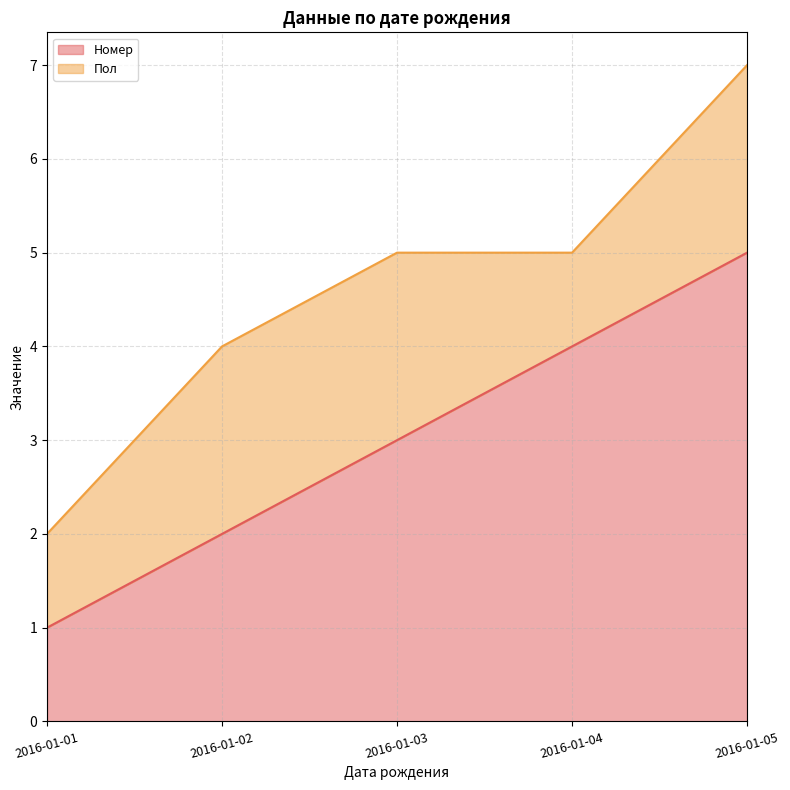

Rank the categories by value from highest to lowest.

2016-01-05, 2016-01-04, 2016-01-03, 2016-01-02, 2016-01-01